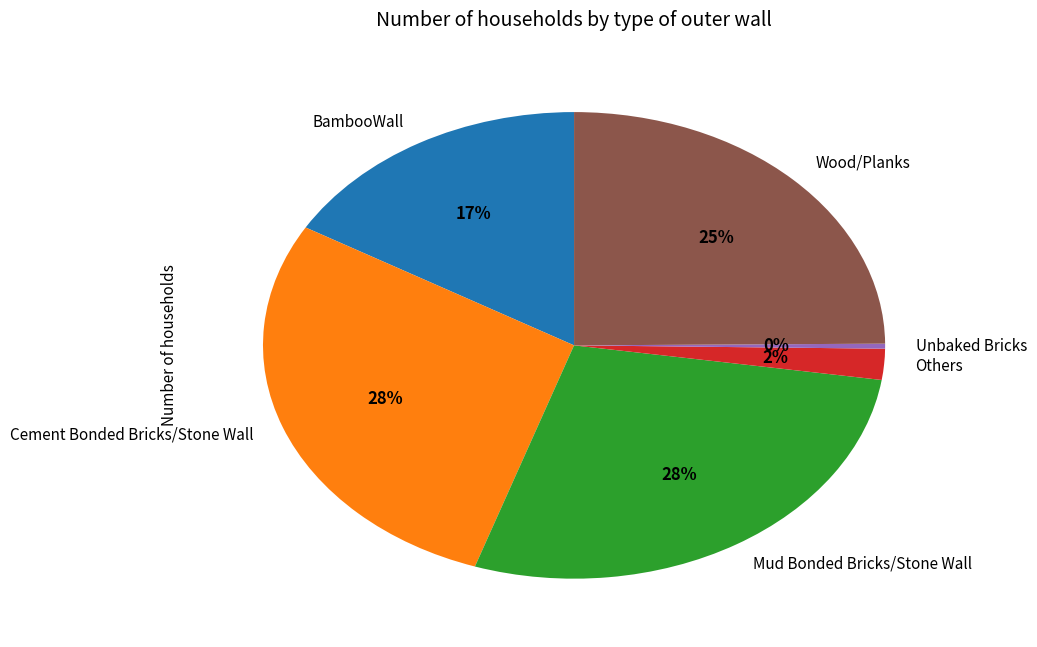

To the nearest percent, what portion does Others represent?

2%